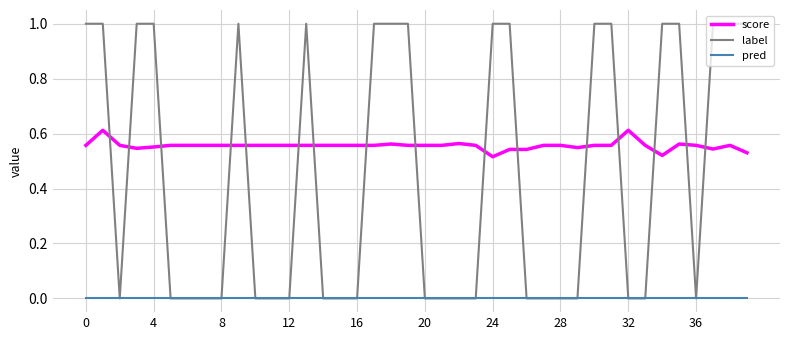

Which series has the largest total across all categories?

score